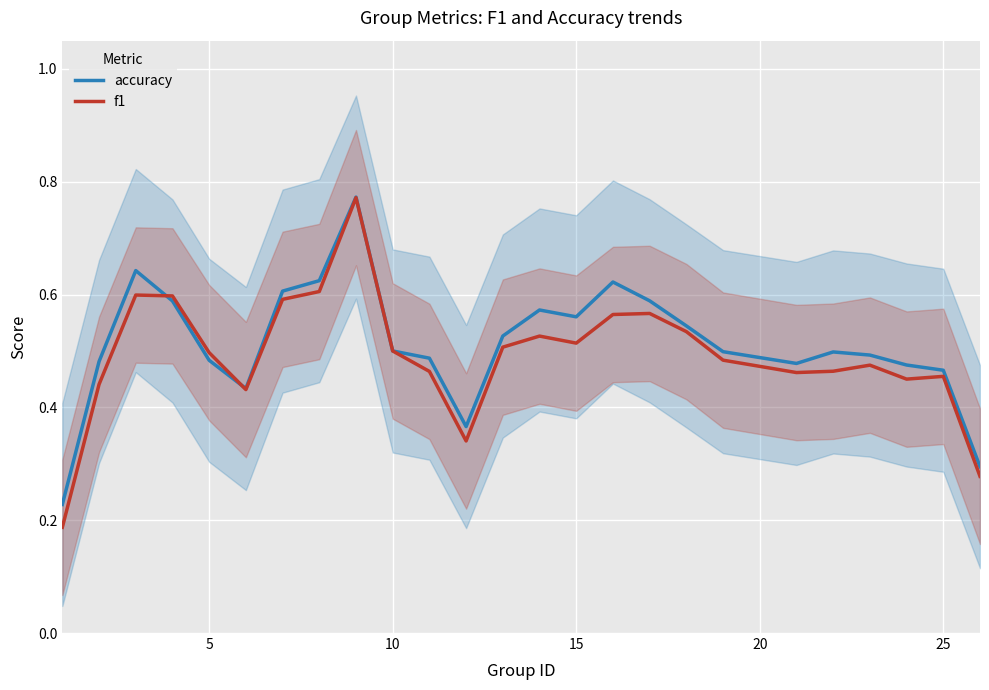

What is the total value across all series at 20?

1.0